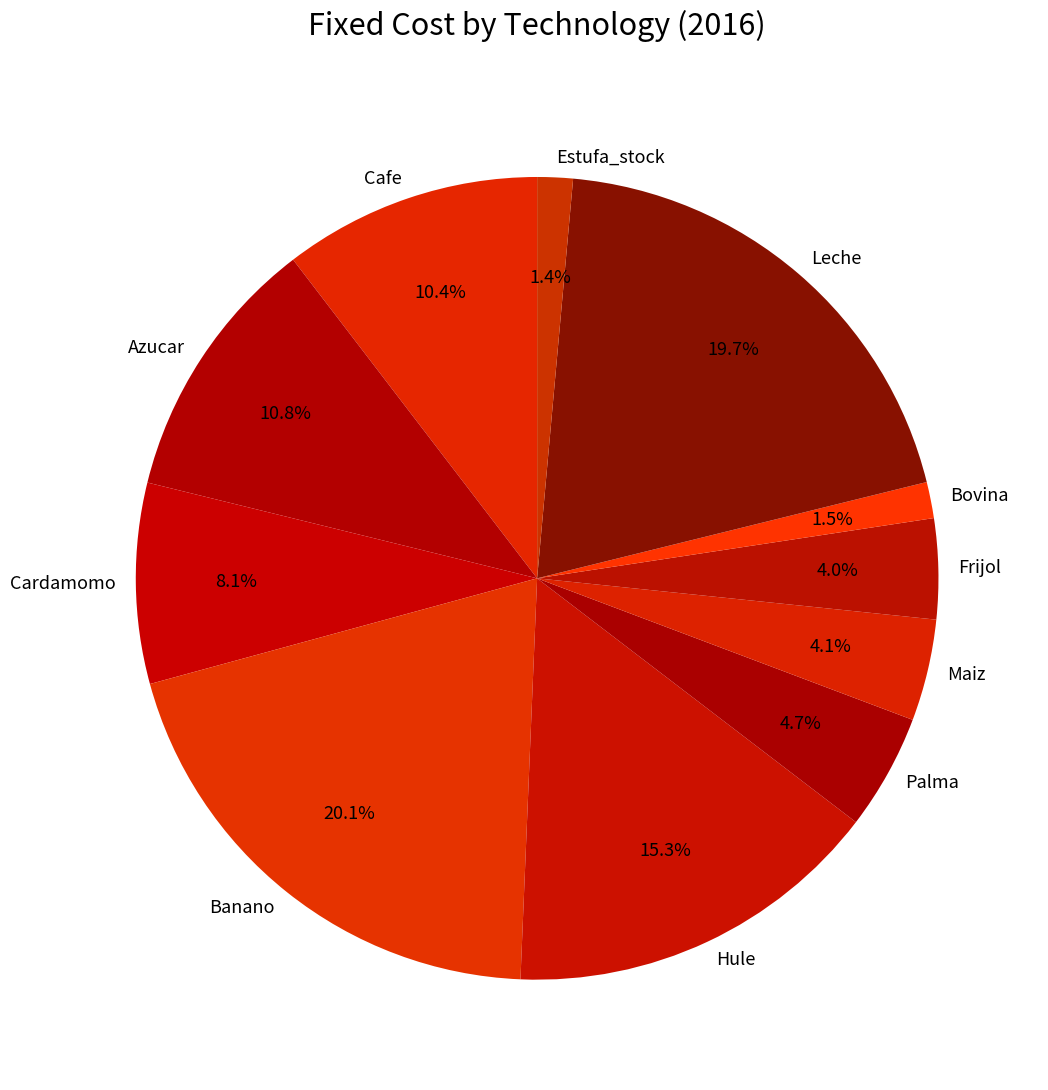

The Hule slice represents 15% of the pie. True or false?

True